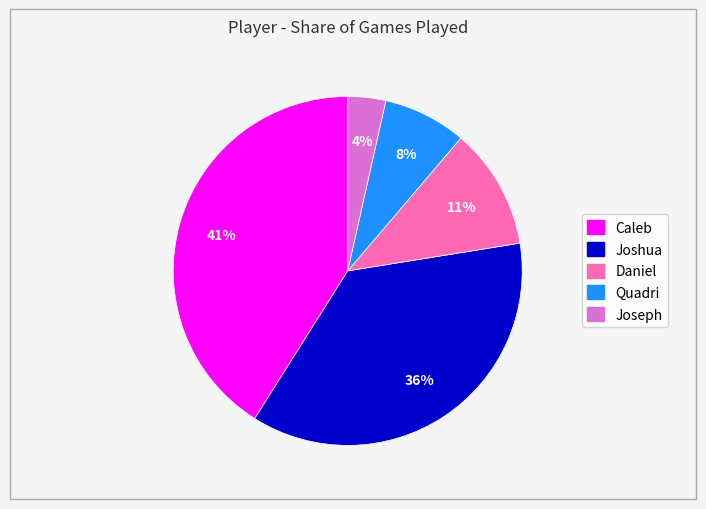

Is the sum of Caleb and Joseph greater than half?

No